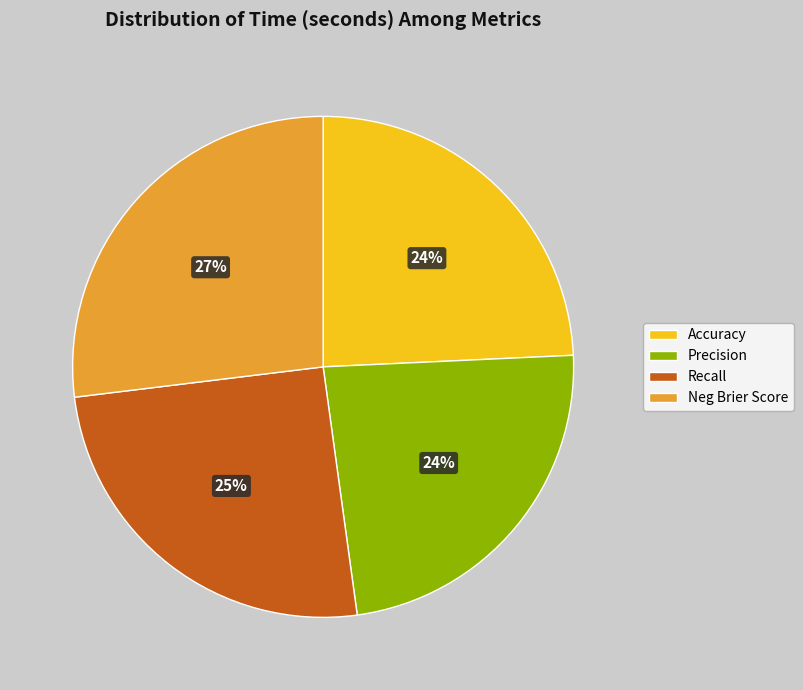

To the nearest percent, what portion does Neg Brier Score represent?

27%